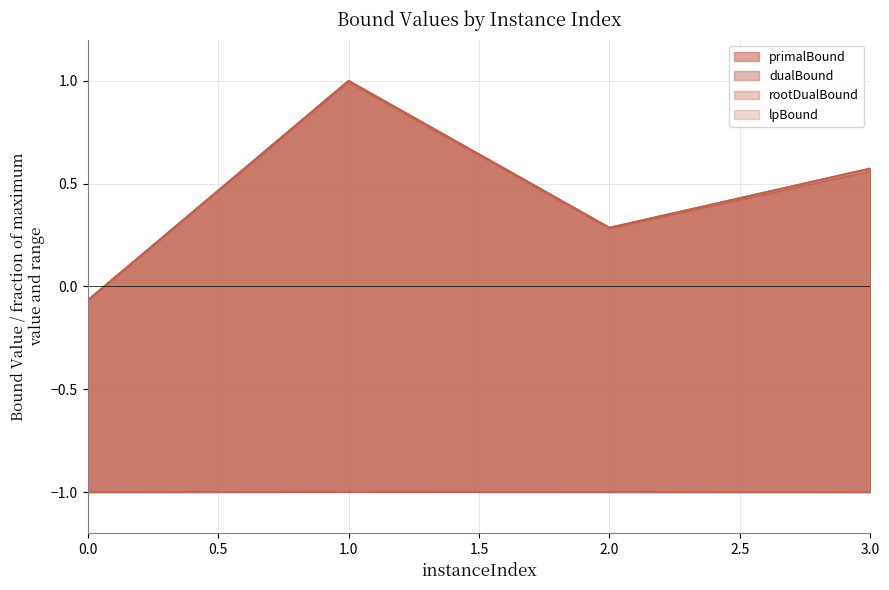

What is the minimum value for primalBound?

-0.1